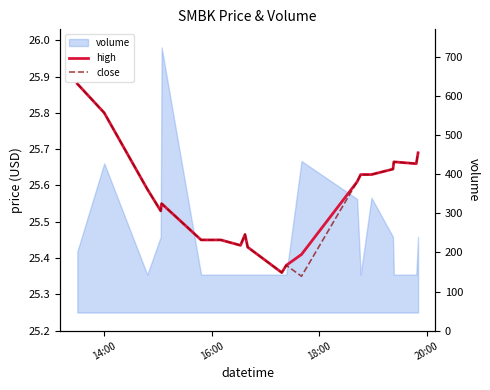

The value of high at 14 is 13.0. True or false?

False